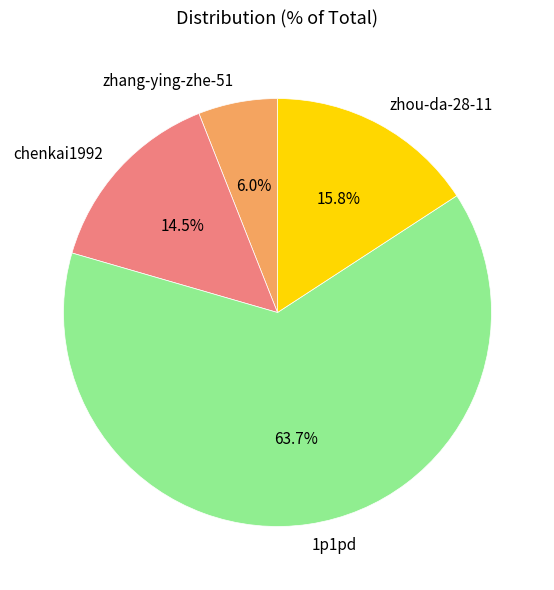

Rank the categories by value from highest to lowest.

1p1pd, zhou-da-28-11, chenkai1992, zhang-ying-zhe-51